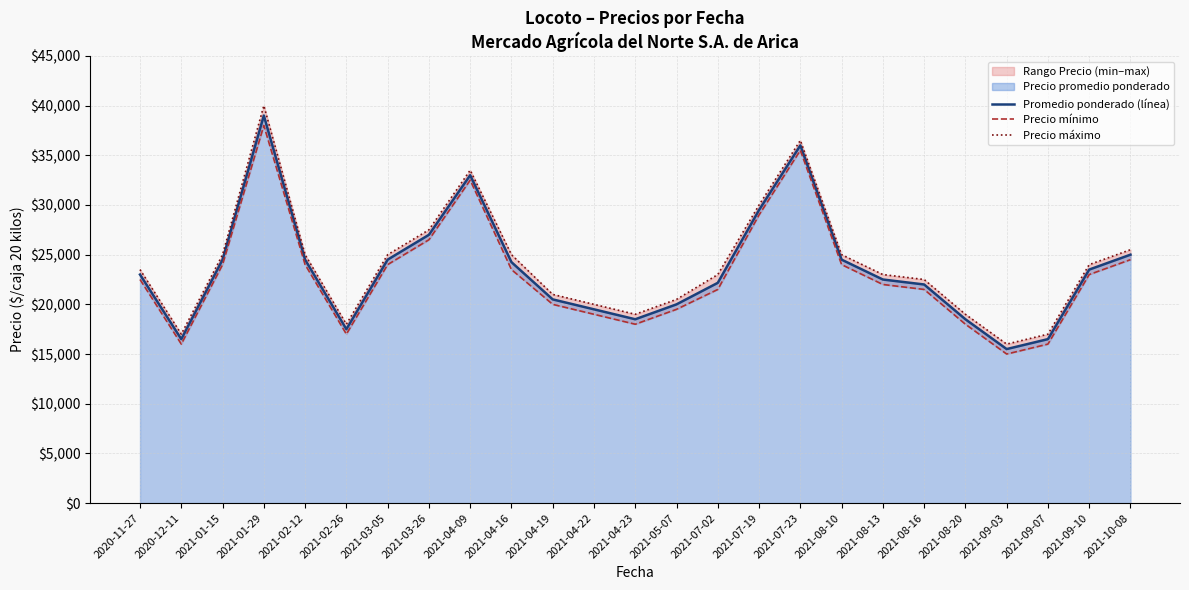

At which category is the sum across all series the highest?

2021-01-29